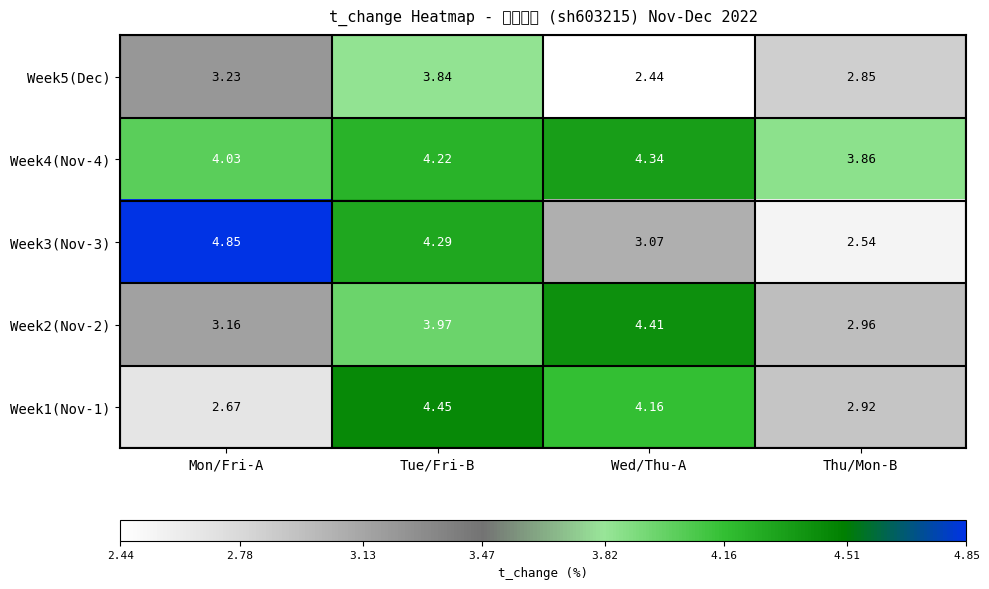

At Tue/Fri-B, list the series in order from largest to smallest.

Week1(Nov-1), Week3(Nov-3), Week4(Nov-4), Week2(Nov-2), Week5(Dec)